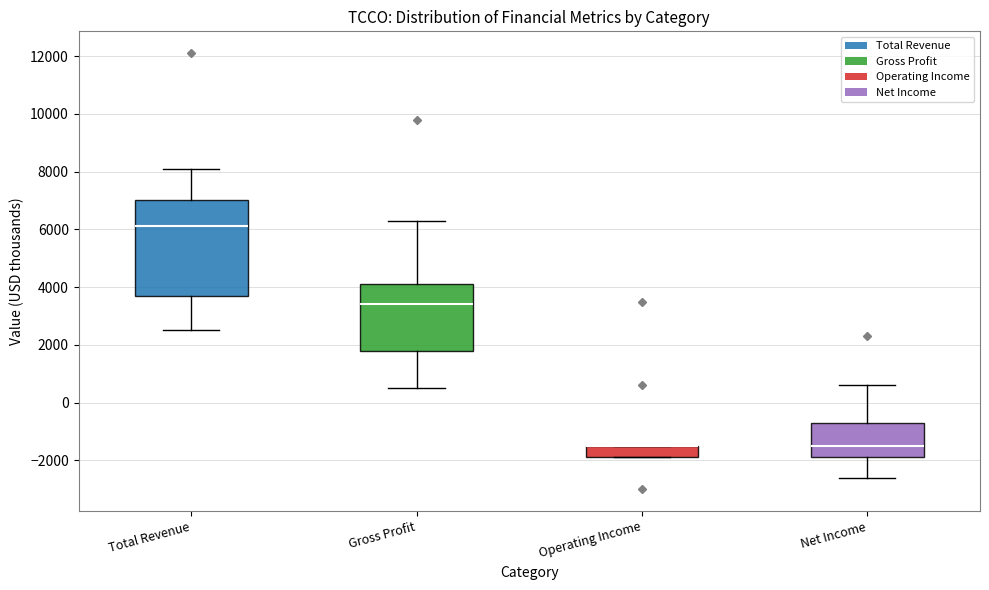

Reading left to right, read every box against the y-axis: the position of its median line, the range the box covers, and the ends of its whiskers. The values are not printed on the chart, so give them approximately, as read against the axis.

Total Revenue: median 6200, box 3800 to 7000, whiskers 2600 to 8200
Gross Profit: median 3400, box 1800 to 4200, whiskers 600 to 6400
Operating Income: median -1400 (drawn on the box's upper edge), box -1800 to -1400, whiskers -1800 to -1400
Net Income: median -1400, box -1800 to -600, whiskers -2600 to 600